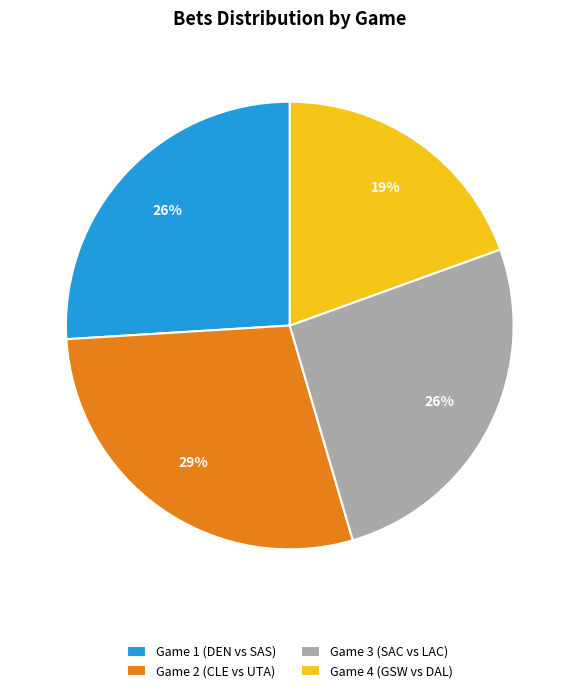

Do Game 4 and Game 3 together represent more than half of the pie?

No